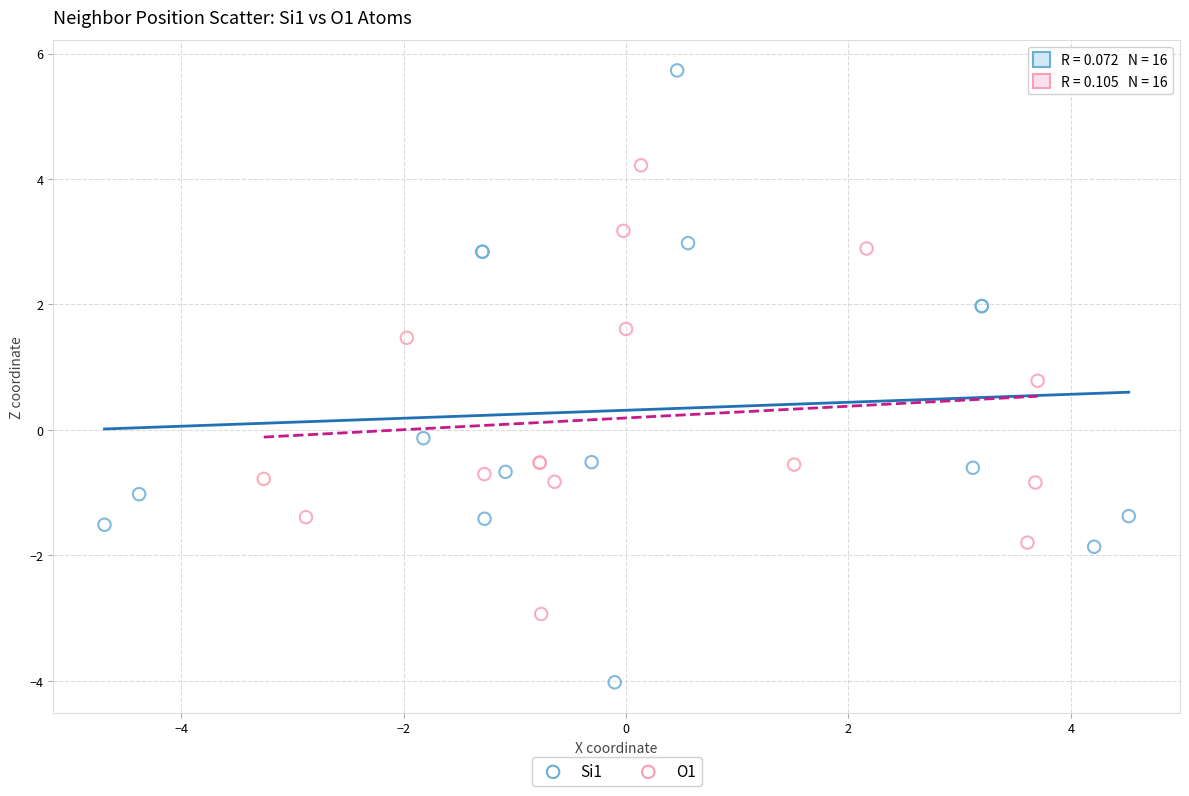

Which series has the widest spread of Y values?

Si1